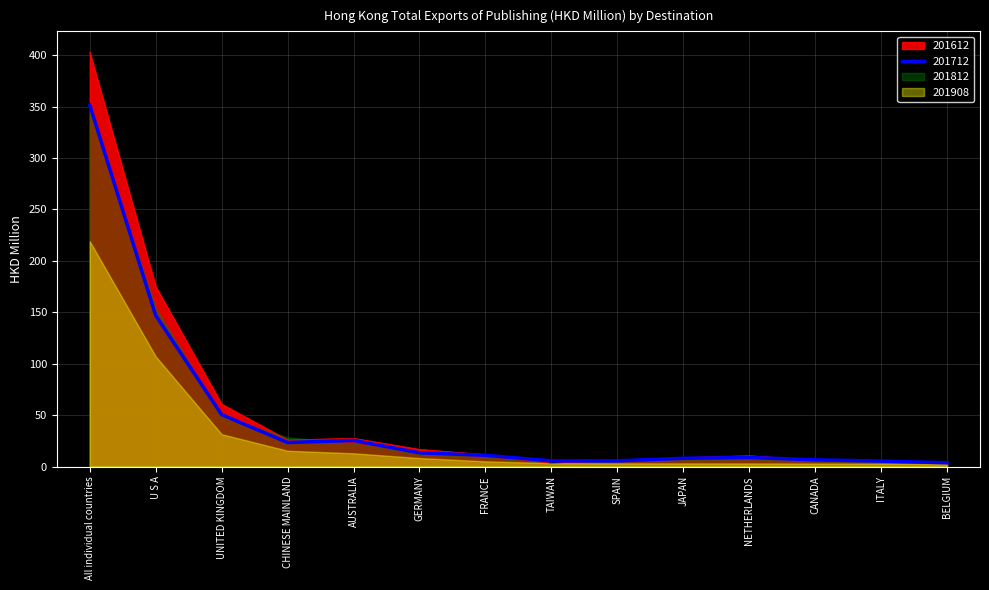

Which series has the largest total across all categories?

201612